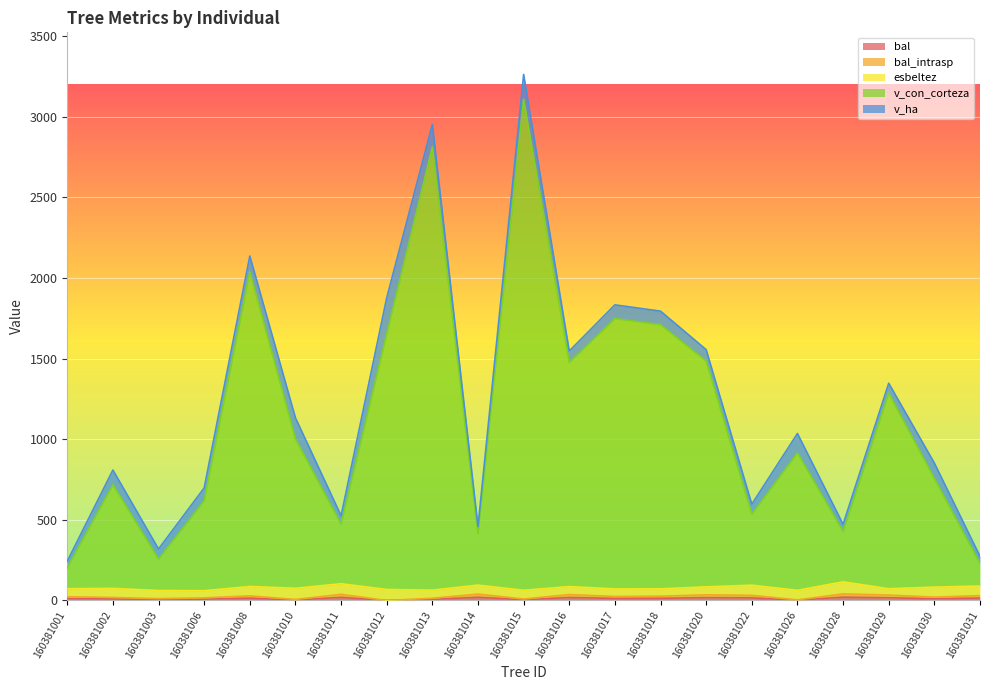

Rank the categories by v_con_corteza value from highest to lowest.

160381015, 160381013, 160381008, 160381017, 160381018, 160381012, 160381020, 160381016, 160381029, 160381010, 160381026, 160381030, 160381002, 160381006, 160381022, 160381011, 160381028, 160381014, 160381003, 160381031, 160381001